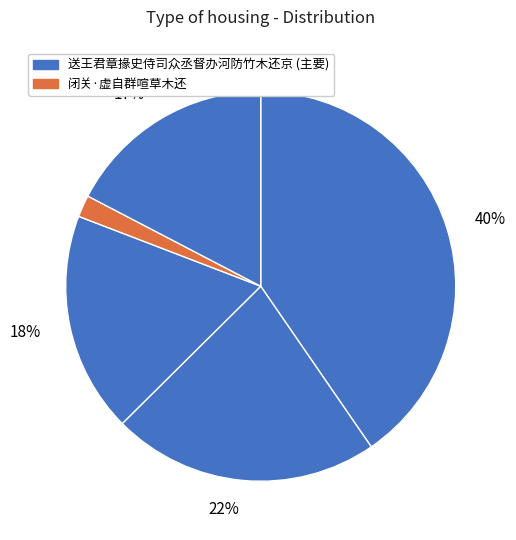

Count the number of slices in the pie.

5